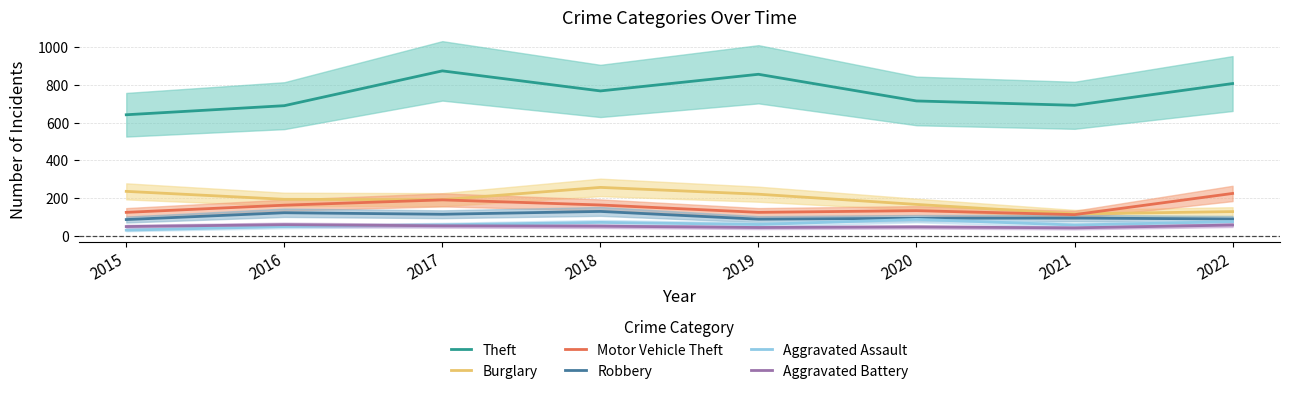

Is it true that Aggravated Assault equals 72 at 2018?

True